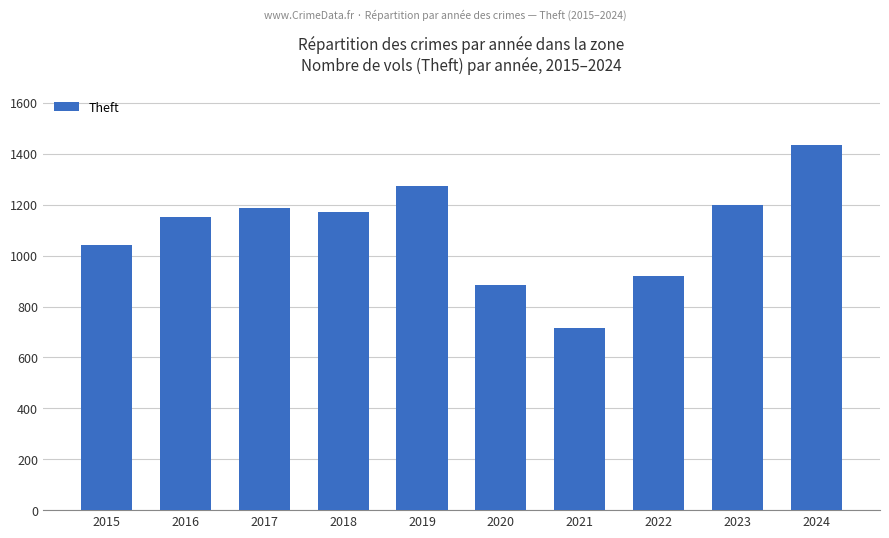

How many series are shown in this chart?

1